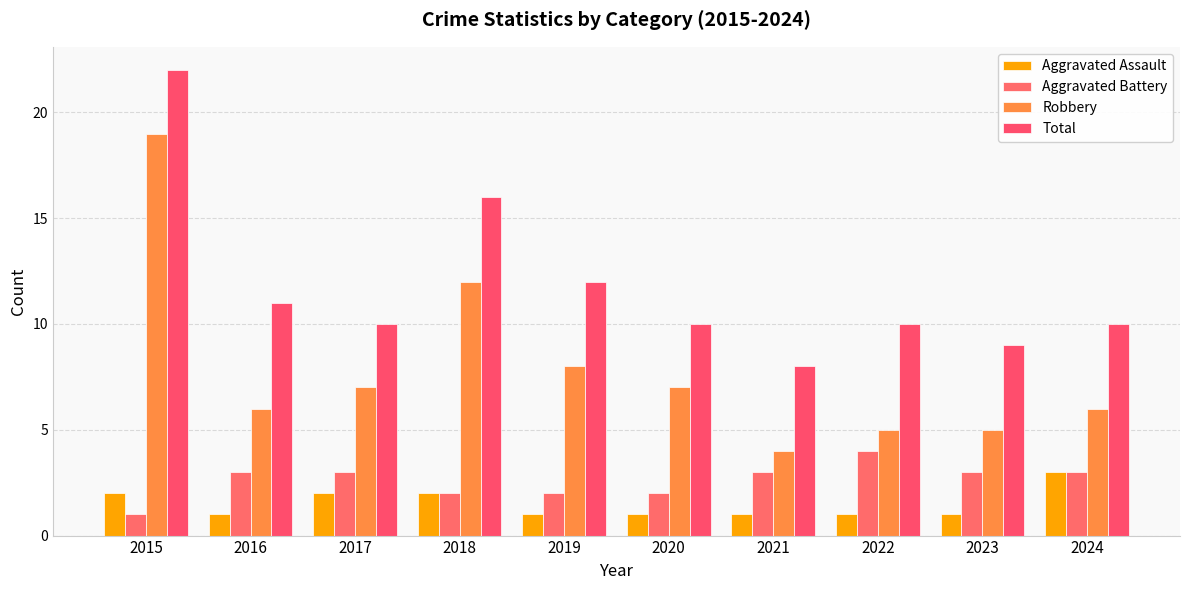

How many groups of bars are there?

10